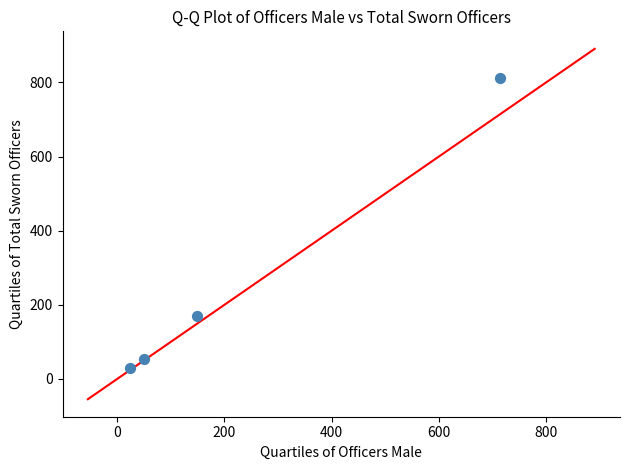

What Y value in the scatter plot is closest to 420?

170